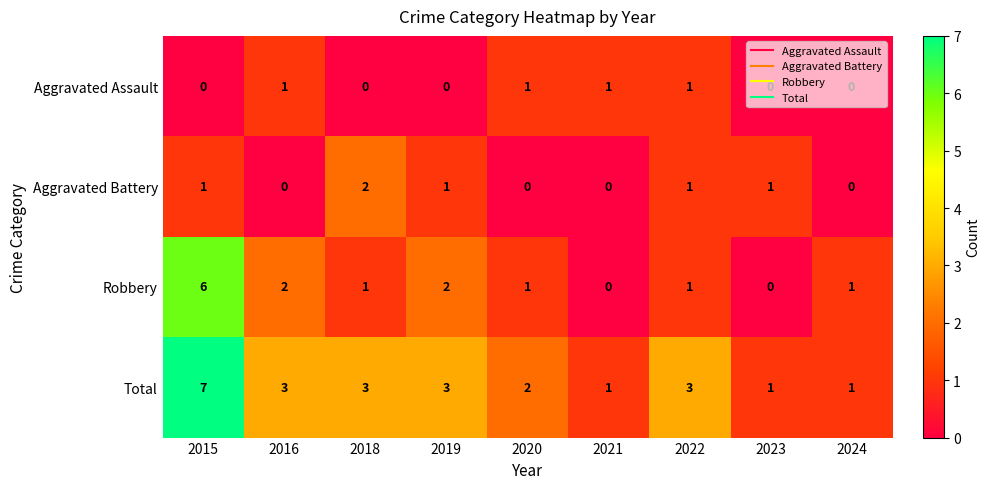

Count the number of data series in this chart.

4